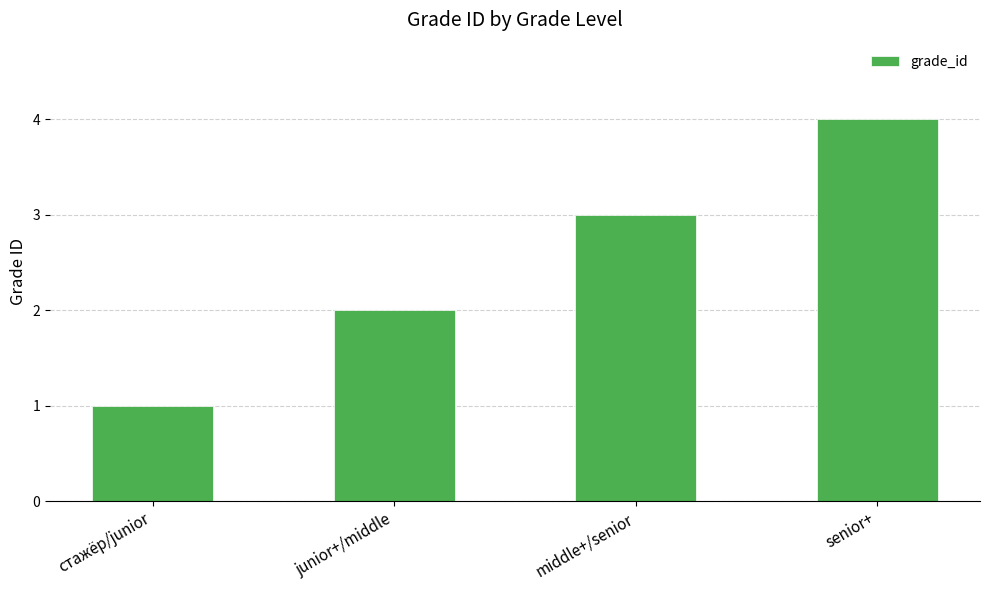

What is the value of the 3rd bar from the left?

3